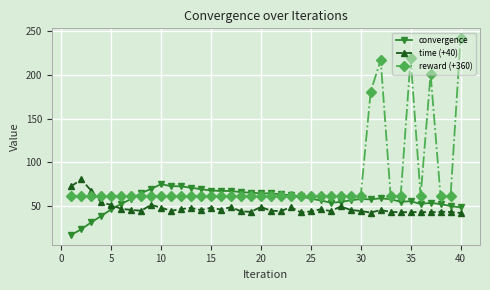

Which series has the largest range (max minus min)?

reward (+360)